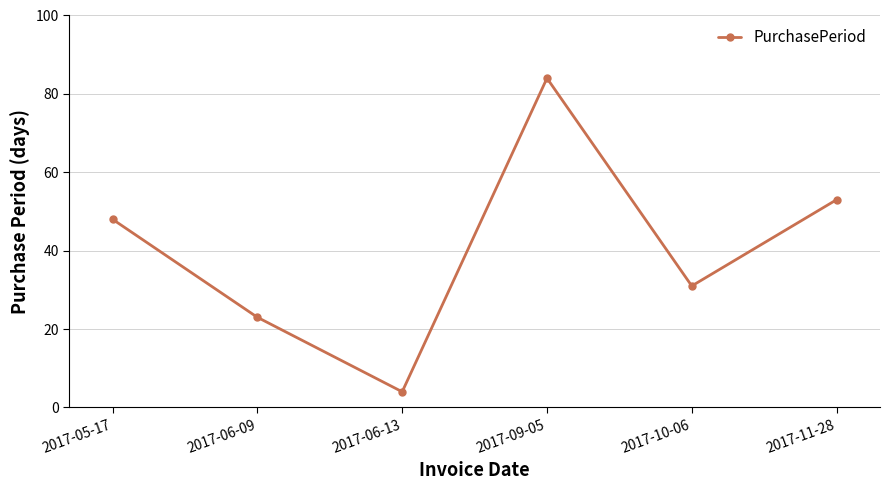

Reading left to right, what are all the values shown in this chart?

2017-05-17=48	2017-06-09=23	2017-06-13=4	2017-09-05=84	2017-10-06=31	2017-11-28=53